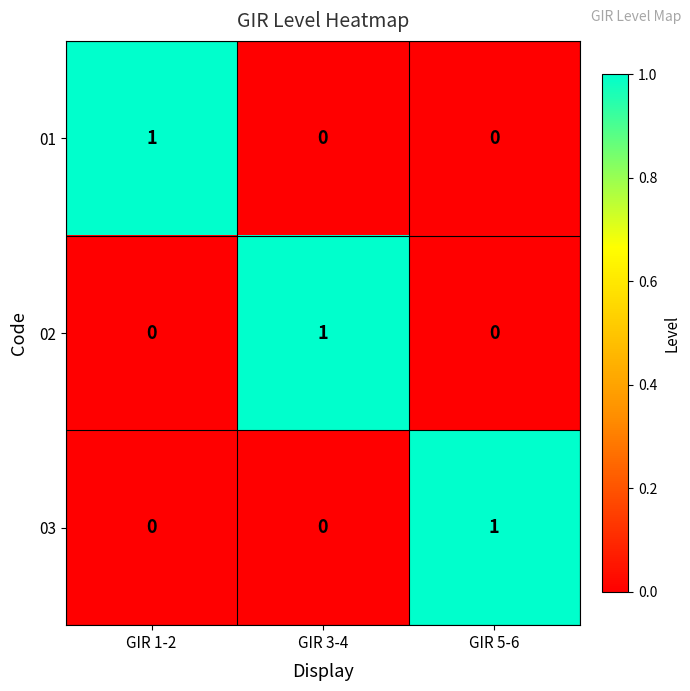

At how many categories does at least one series exceed 0?

3